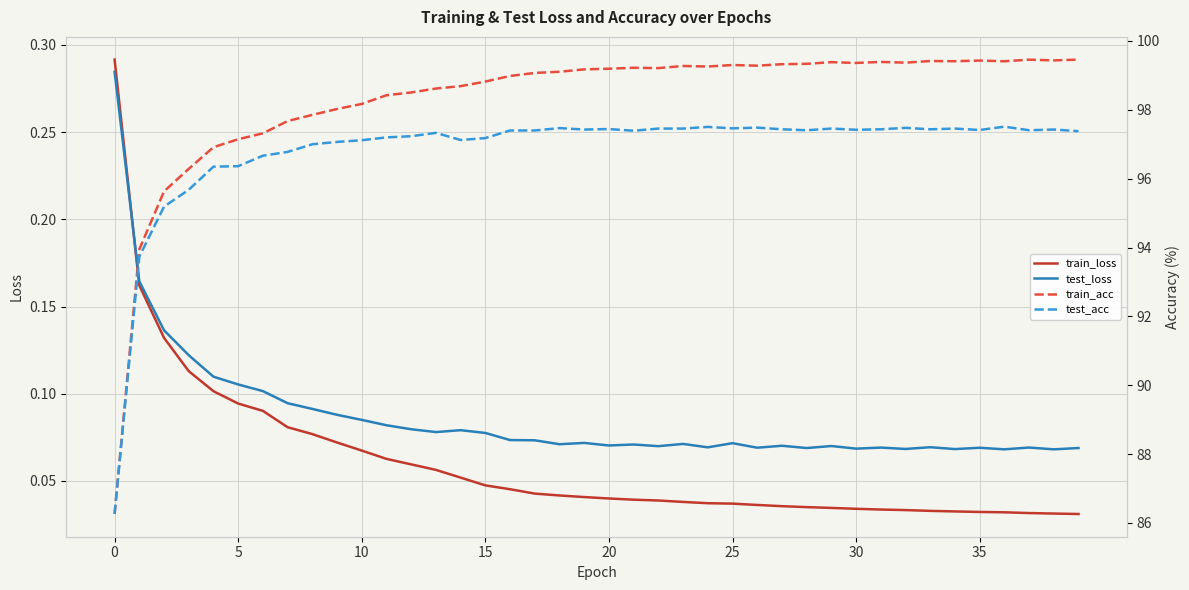

How many interior local valleys does the test_acc series have?

9